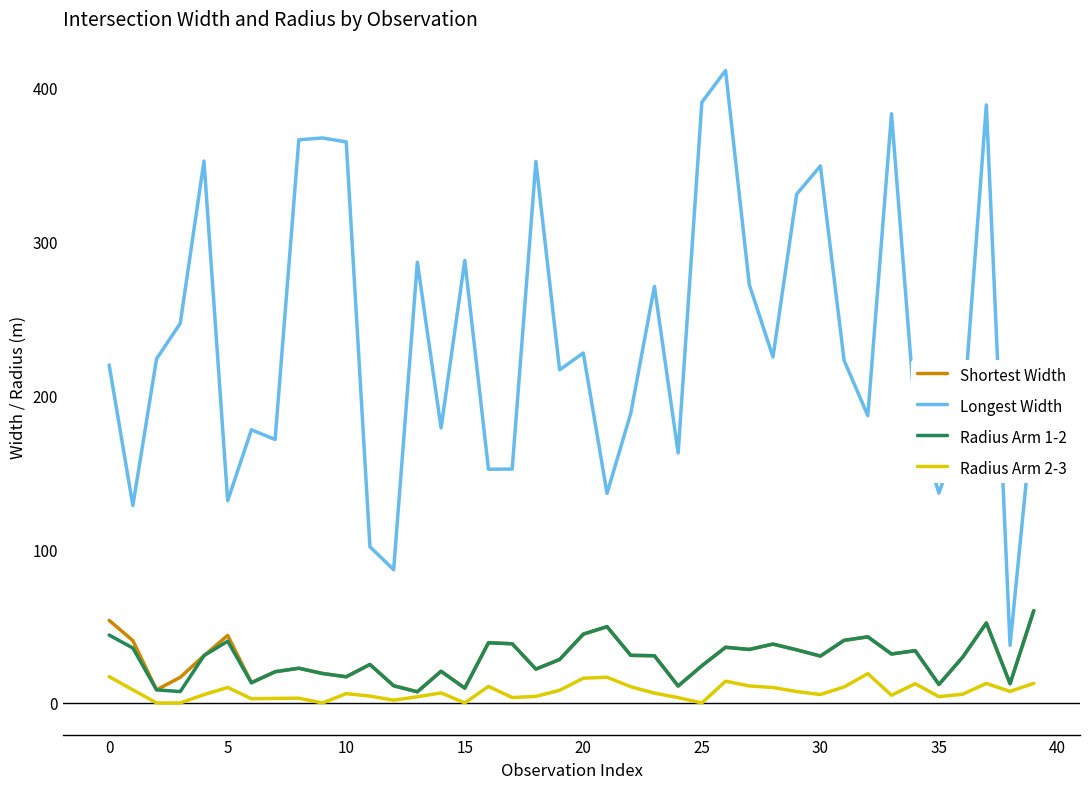

What is the minimum value for Shortest Width?

7.3